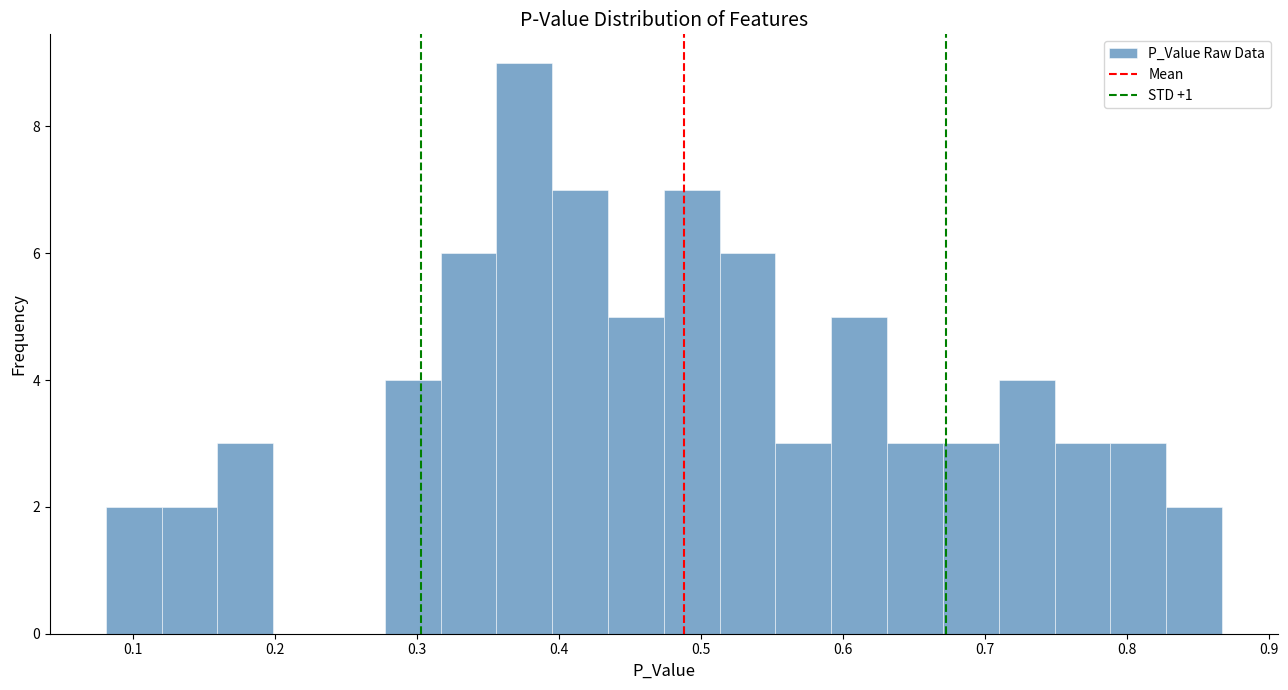

Around what value on the x-axis is the tallest bar? Give the approximate position of its centre, as read against the axis.

0.38